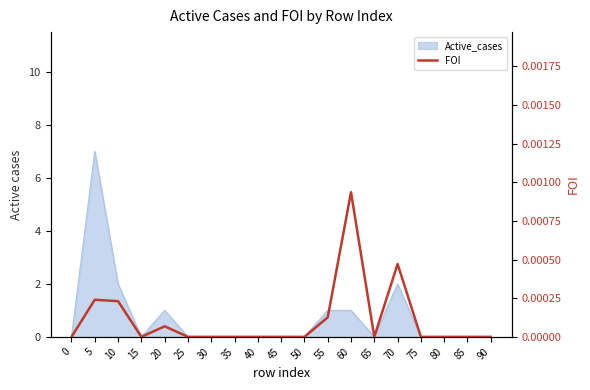

How many categories are shown in the chart?

19